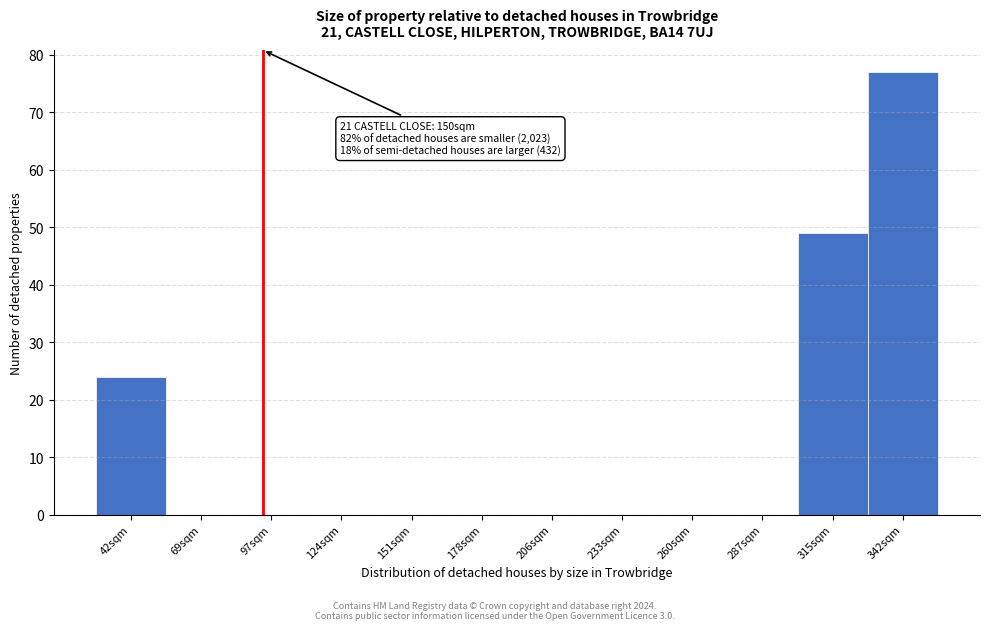

Reading left to right, transcribe all the data shown in this chart.

42sqm=24	69sqm=0	97sqm=0	124sqm=0	151sqm=0	178sqm=0	206sqm=0	233sqm=0	260sqm=0	287sqm=0	315sqm=49	342sqm=77